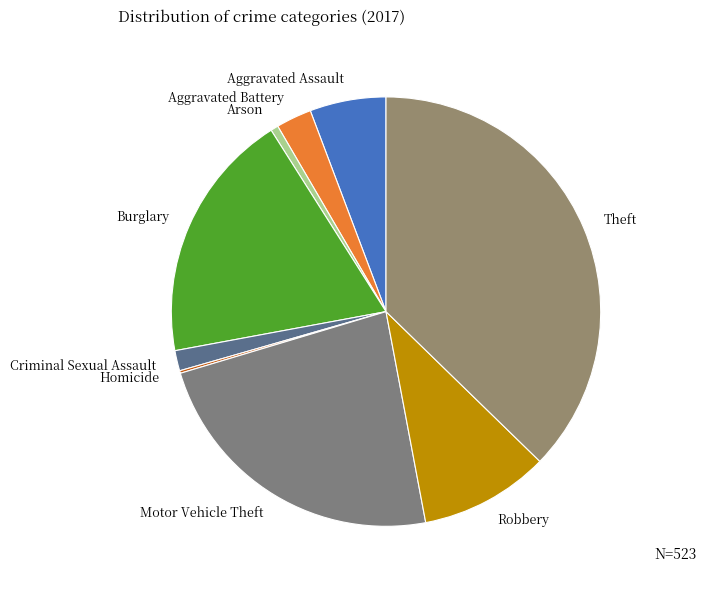

Between Theft and Criminal Sexual Assault, which is larger?

Theft